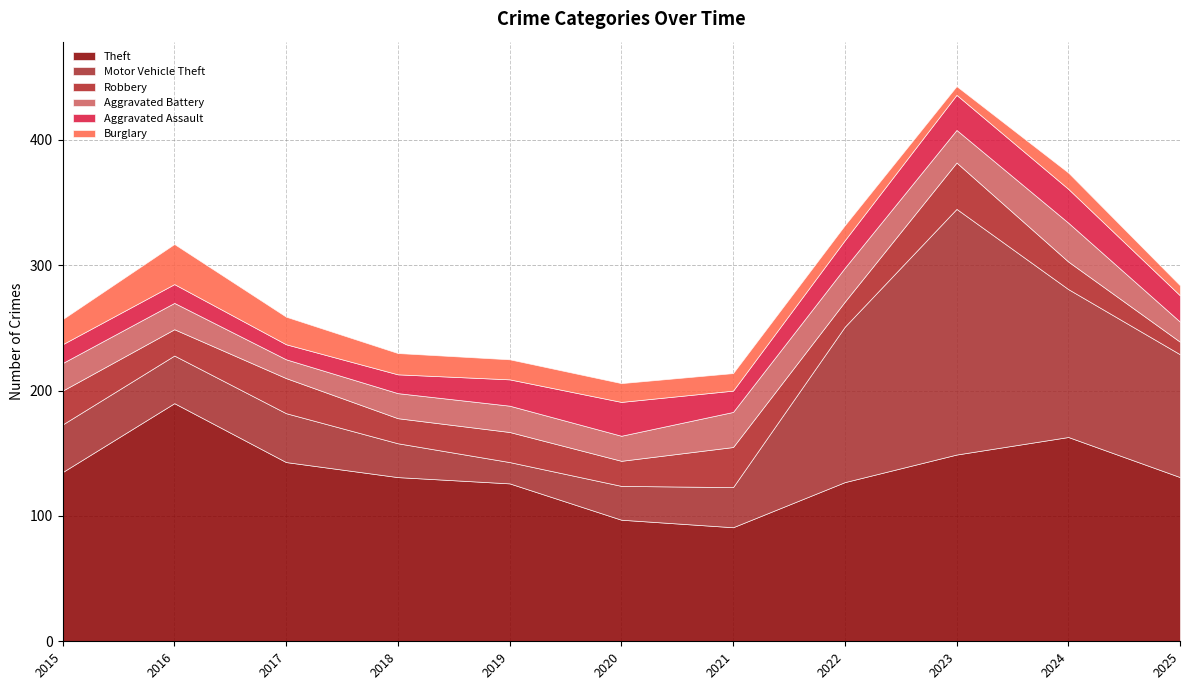

How many distinct data groups are displayed?

6